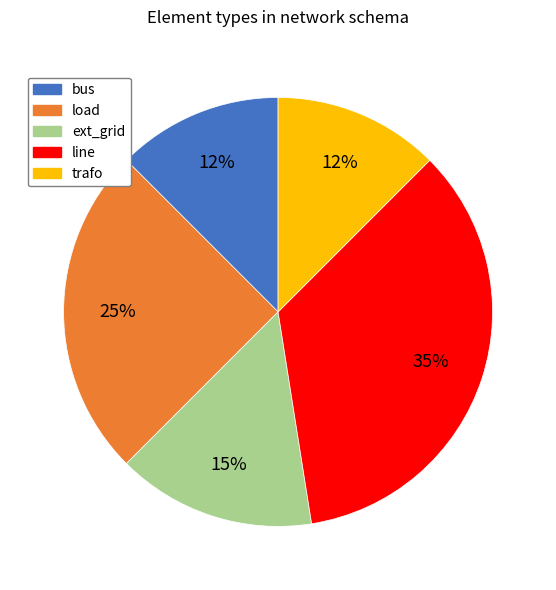

Does bus represent more than half of the total?

No